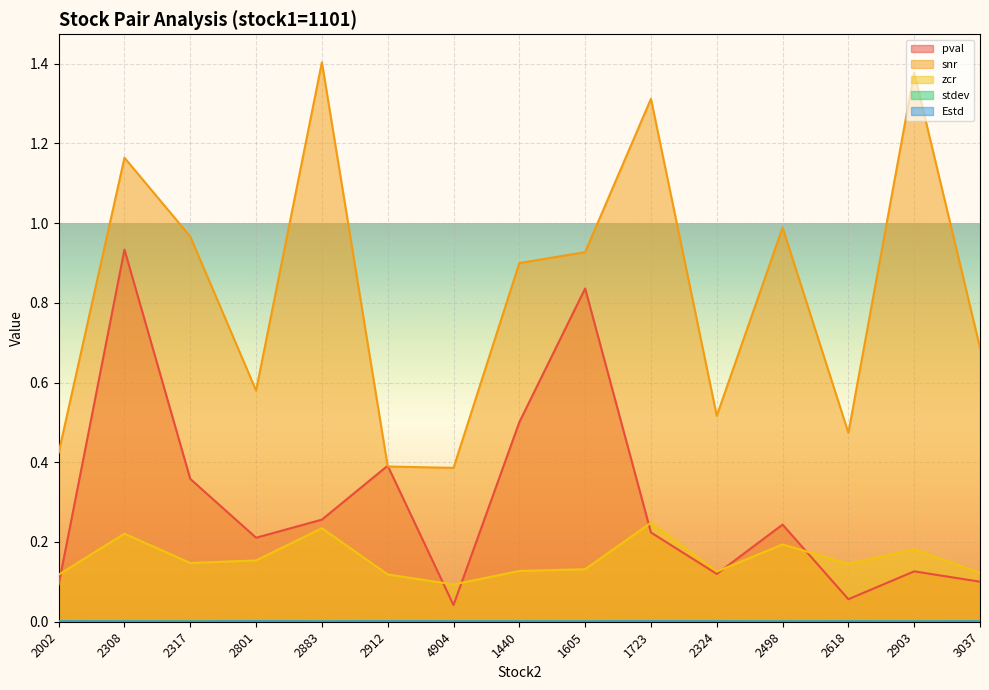

True or false: Estd and zcr intersect in this chart.

False